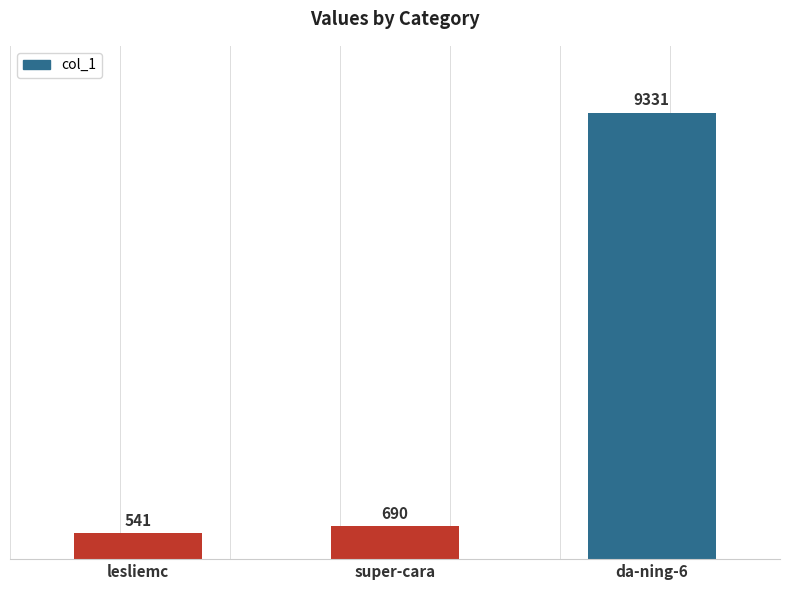

Read the value at da-ning-6, to the nearest 10.

9330